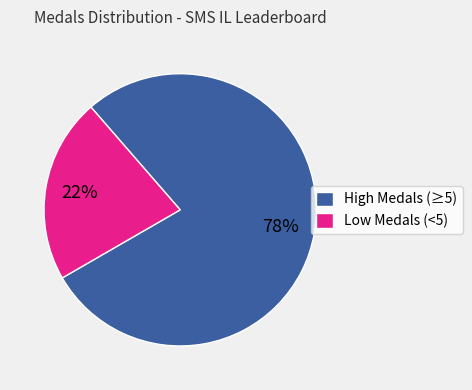

Combined, do High Medals (≥5) and Low Medals (<5) account for over 50%?

Yes